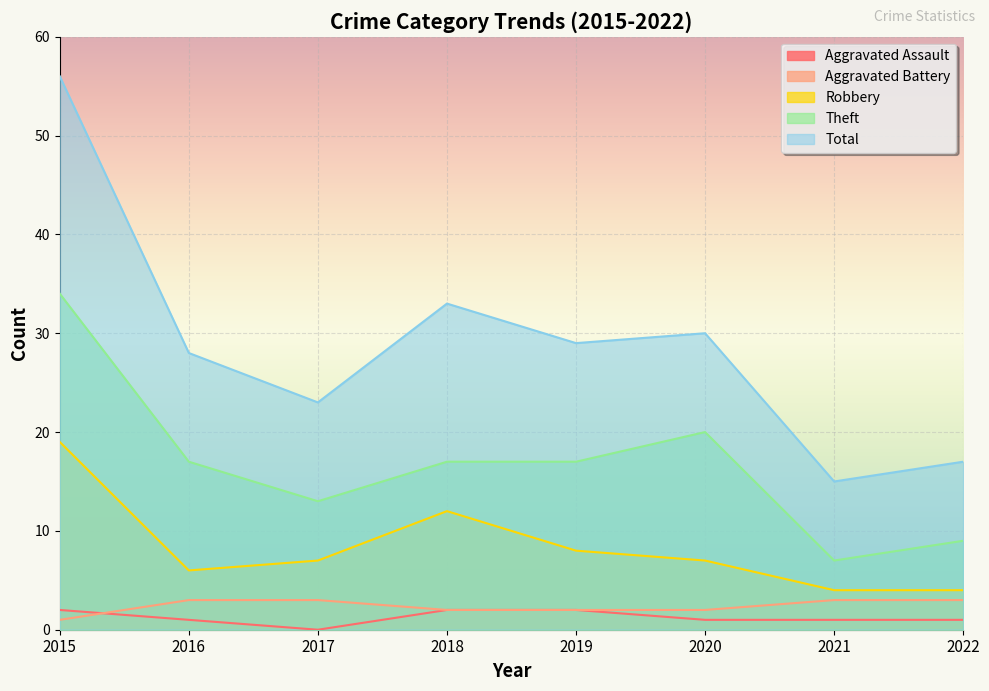

List the labels in order of Aggravated Battery value, largest first.

2016, 2017, 2021, 2022, 2018, 2019, 2020, 2015